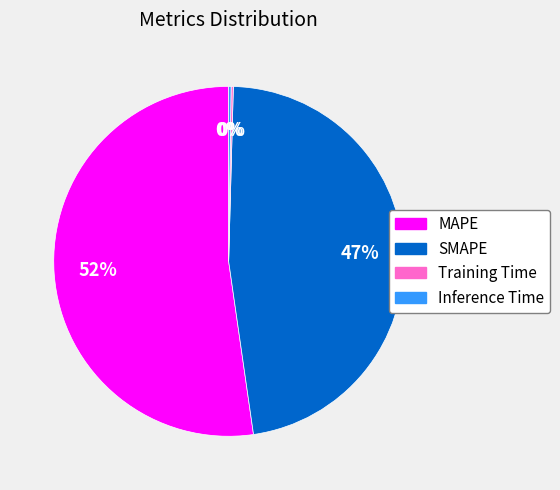

To the nearest percent, what is the combined percentage of MAPE and SMAPE?

100%